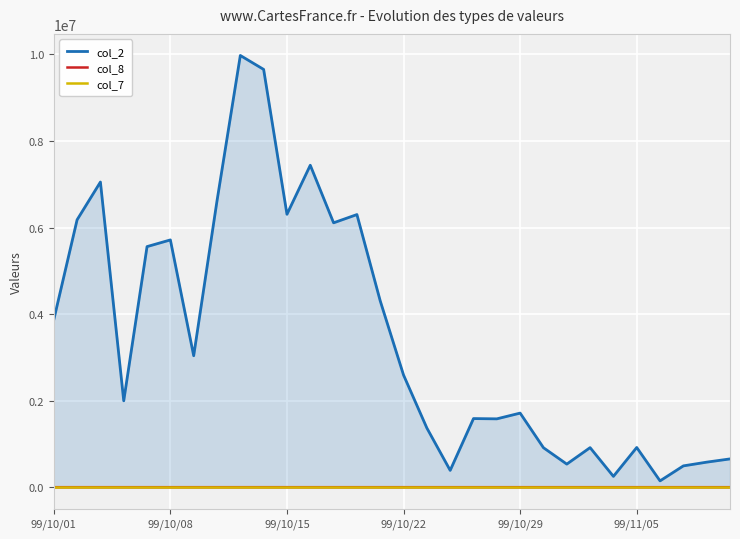

What is the difference between the maximum and minimum values in the col_8 series?

59.0